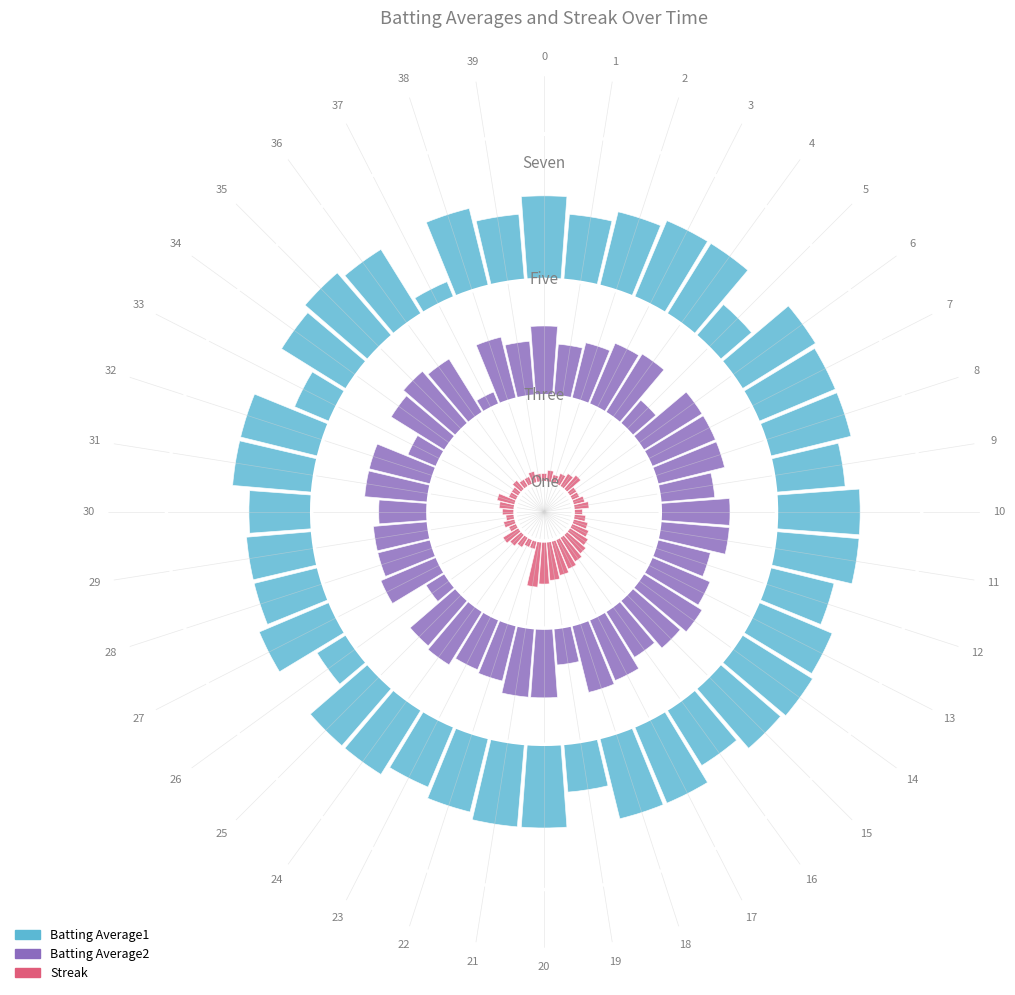

Rank the categories by Batting Average1 value from lowest to highest.

37, 26, 33, 5, 19, 30, 1, 12, 16, 23, 28, 29, 39, 9, 2, 22, 24, 25, 27, 34, 36, 13, 15, 31, 32, 38, 0, 3, 4, 7, 8, 10, 11, 14, 17, 18, 20, 21, 35, 6